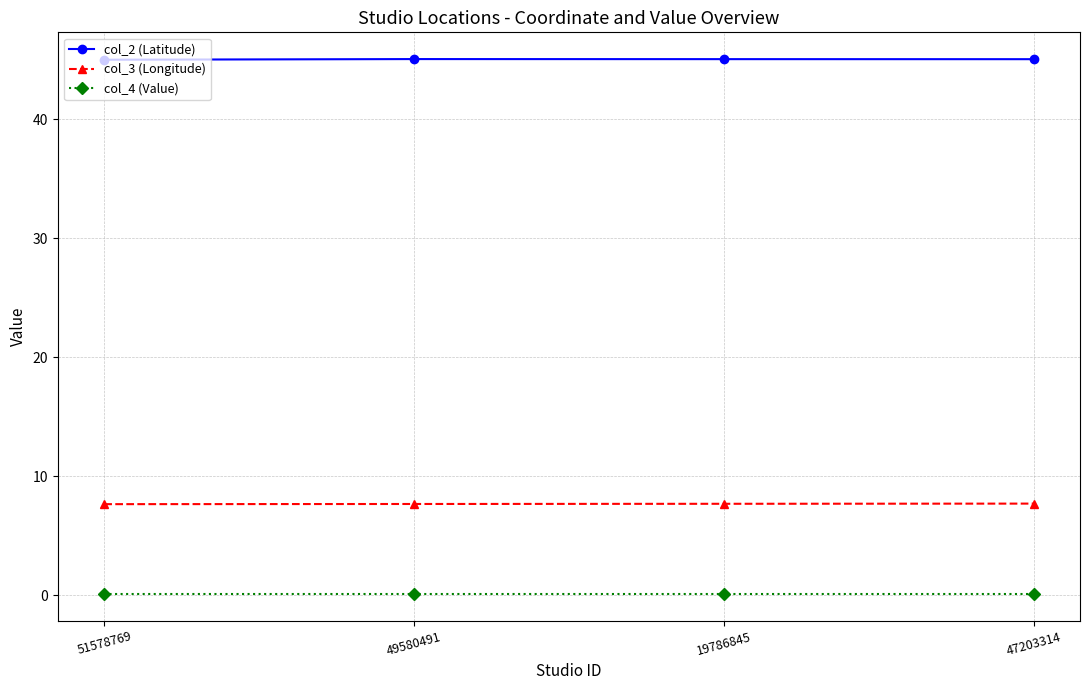

What is the label of the 2nd point from the right?

19786845